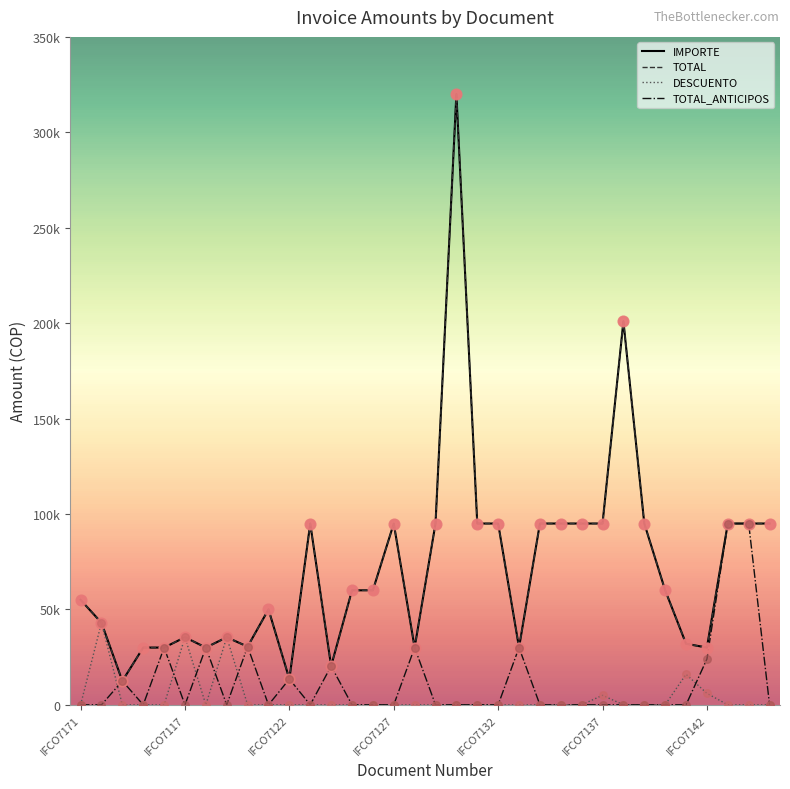

At which category is the sum across all series the highest?

18